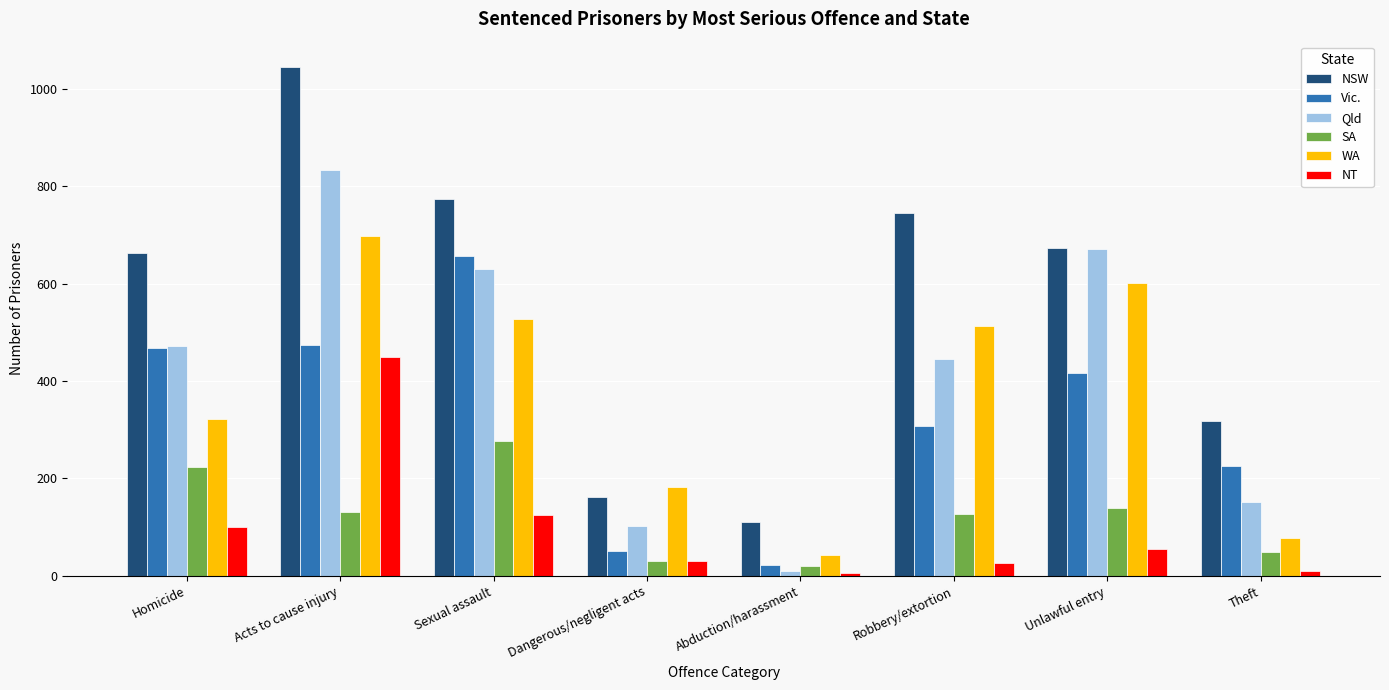

What is the greatest value displayed?

1045